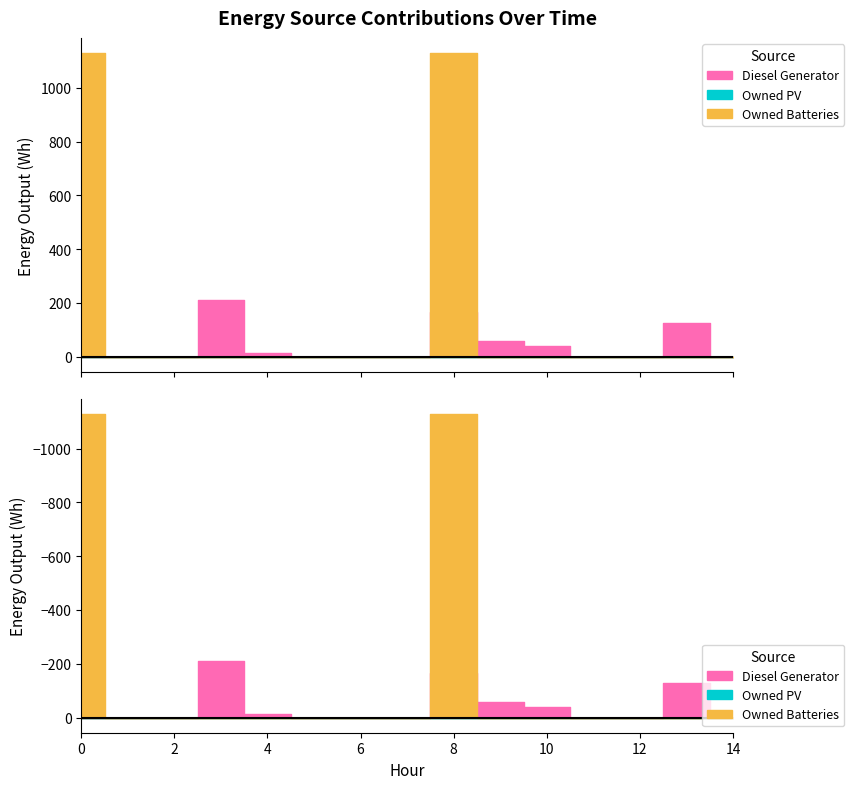

Reading left to right, list all the values displayed in this chart.

Diesel Generator: 0=0	1=0	2=0	3=212	4=15	5=0	6=0	7=0	8=167	9=59	10=40	11=0	12=0	13=127	14=0
Owned PV: 0=0	1=0	2=0	3=0	4=0	5=0	6=0	7=0	8=0	9=0	10=0	11=0	12=0	13=0	14=0
Owned Batteries: 0=1129	1=0	2=0	3=0	4=0	5=0	6=0	7=0	8=1129	9=0	10=0	11=0	12=0	13=0	14=0